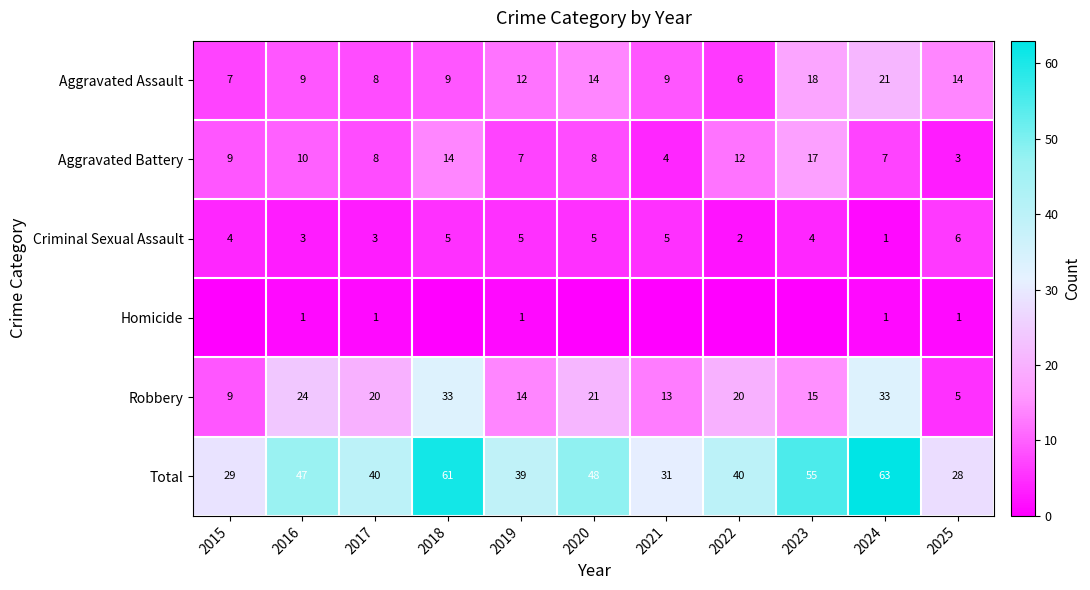

Is the value of Homicide at 2023 greater than the value of Aggravated Assault at 2024?

No